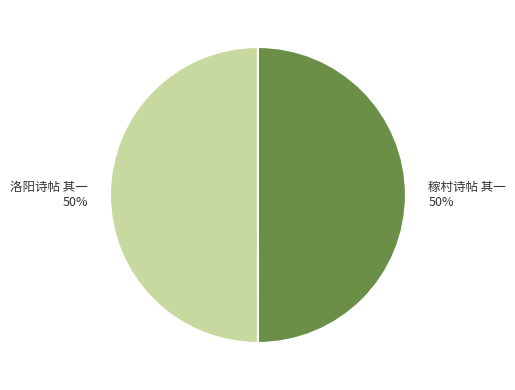

The 稼村诗帖 其一 slice represents 40% of the pie. True or false?

False